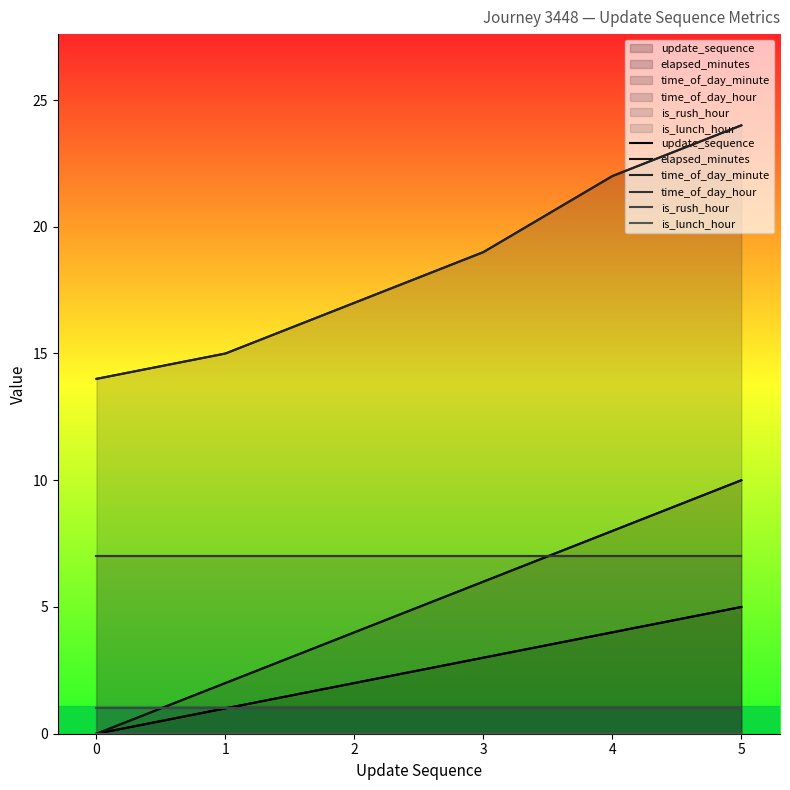

What is the spread (max minus min) of values at 1?

15